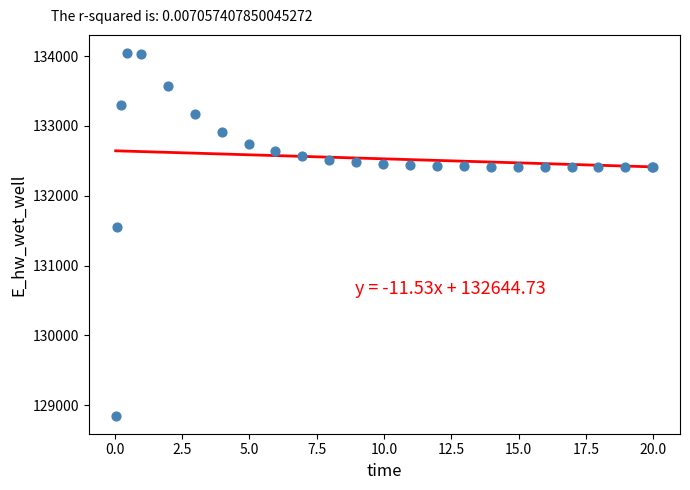

What Y value in the scatter plot is closest to 131447?

131559.5